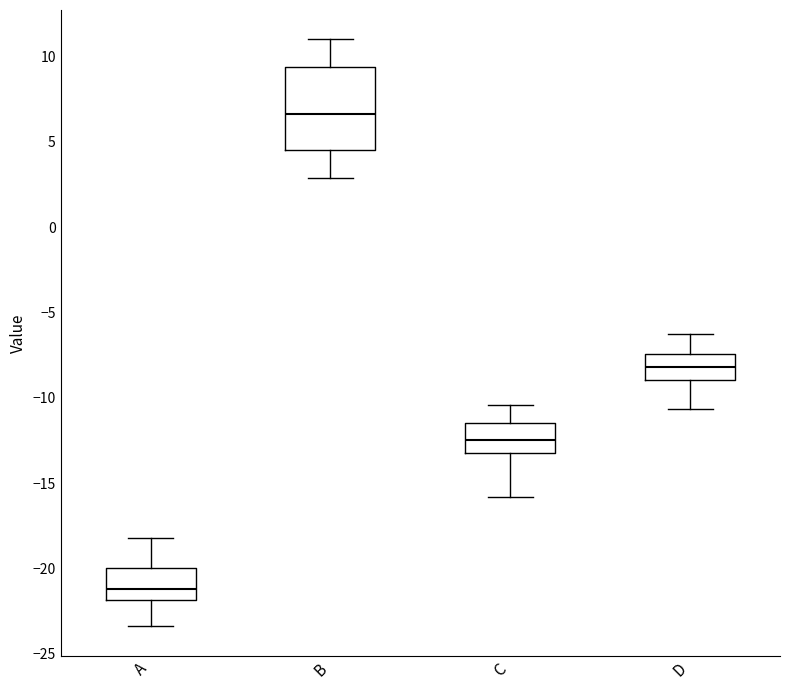

Reading left to right, transcribe this box plot: for each box, give where its median line is, the range the box spans, and where its two whiskers end, as read against the y-axis. The values are not printed on the chart, so give them approximately, as read against the axis.

A: median -21.0, box -22.0 to -20.0, whiskers -23.5 to -18.0
B: median 6.5, box 4.5 to 9.5, whiskers 3.0 to 11.0
C: median -12.5, box -13.0 to -11.5, whiskers -16.0 to -10.5
D: median -8.0, box -9.0 to -7.5, whiskers -10.5 to -6.5